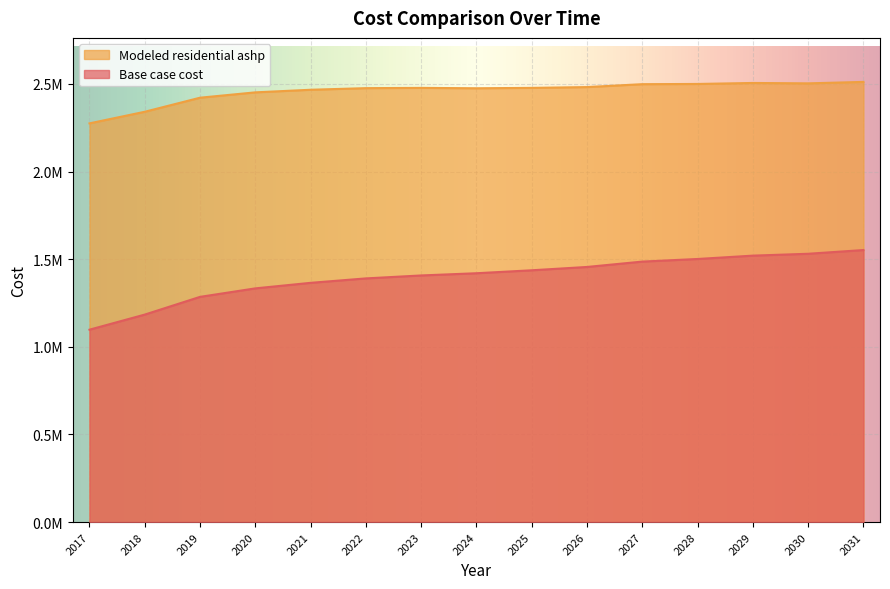

The Modeled residential ashp series shows 4122081.5 at 2026. True or false?

False